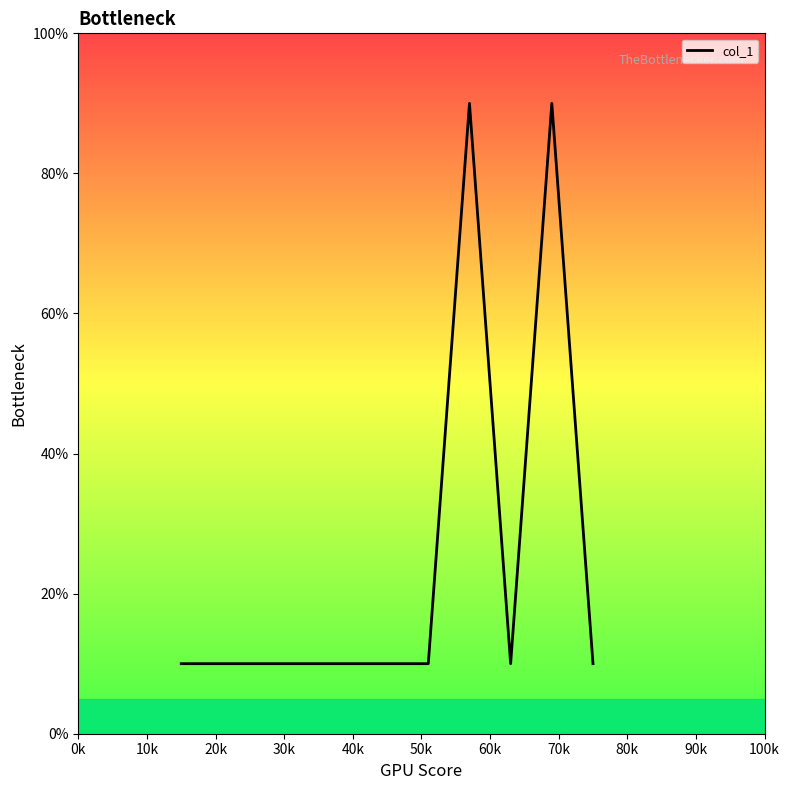

Approximately how many times larger is the value at 50k compared to 10k?

1.0